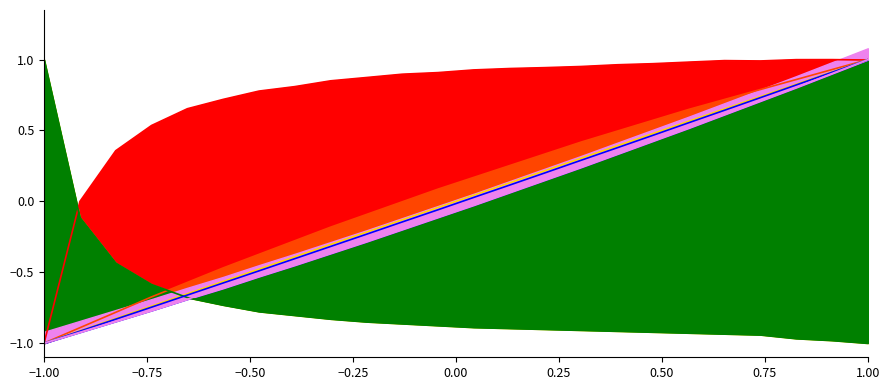

The Abastecimentos series shows -0.2 at 1.00. True or false?

False